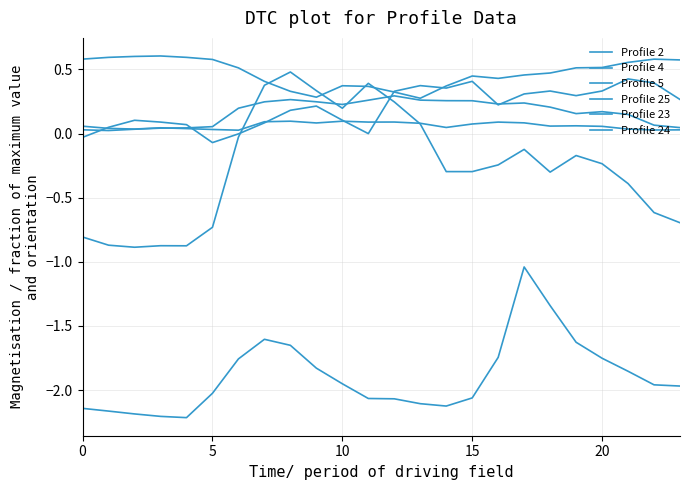

Does the chart have visible grid lines?

Yes